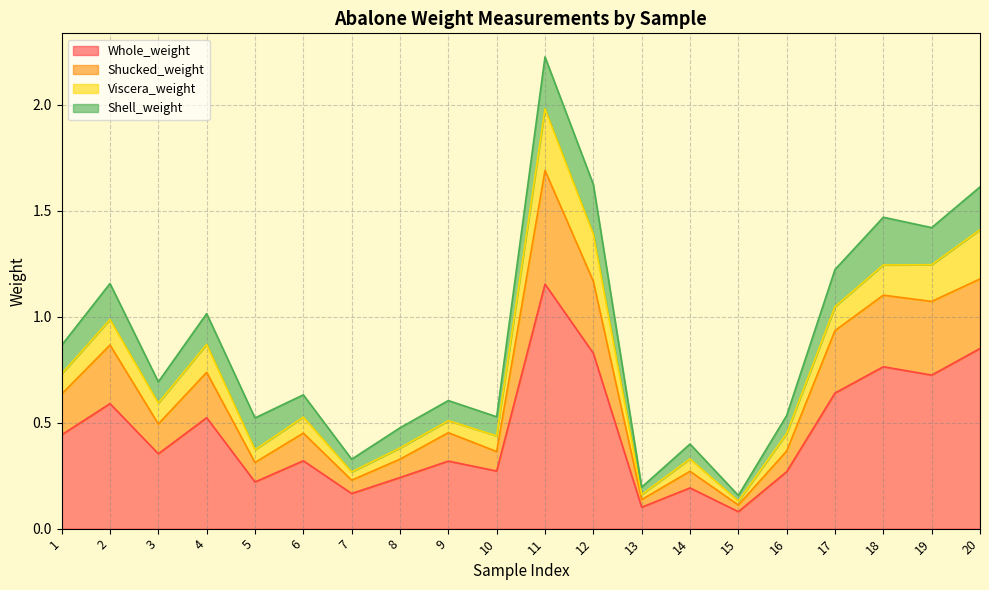

How many lines are shown in the chart?

4